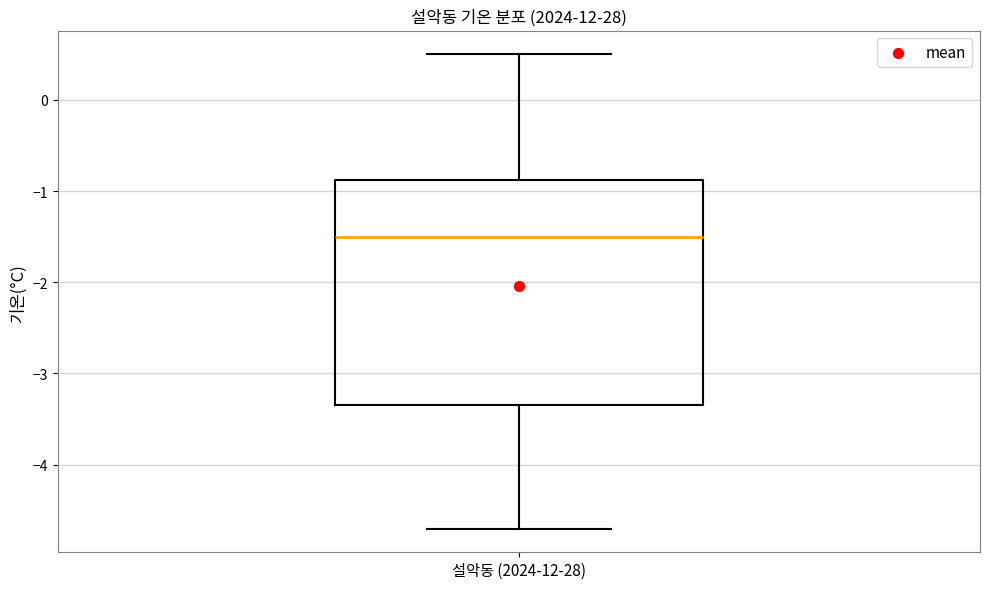

Read this box plot against the y-axis: the position of the median line, the range covered by the box, and the ends of both whiskers. The values are not printed on the chart, so give them approximately, as read against the axis.

median -1.5, box -3.3 to -0.9, whiskers -4.7 to 0.5